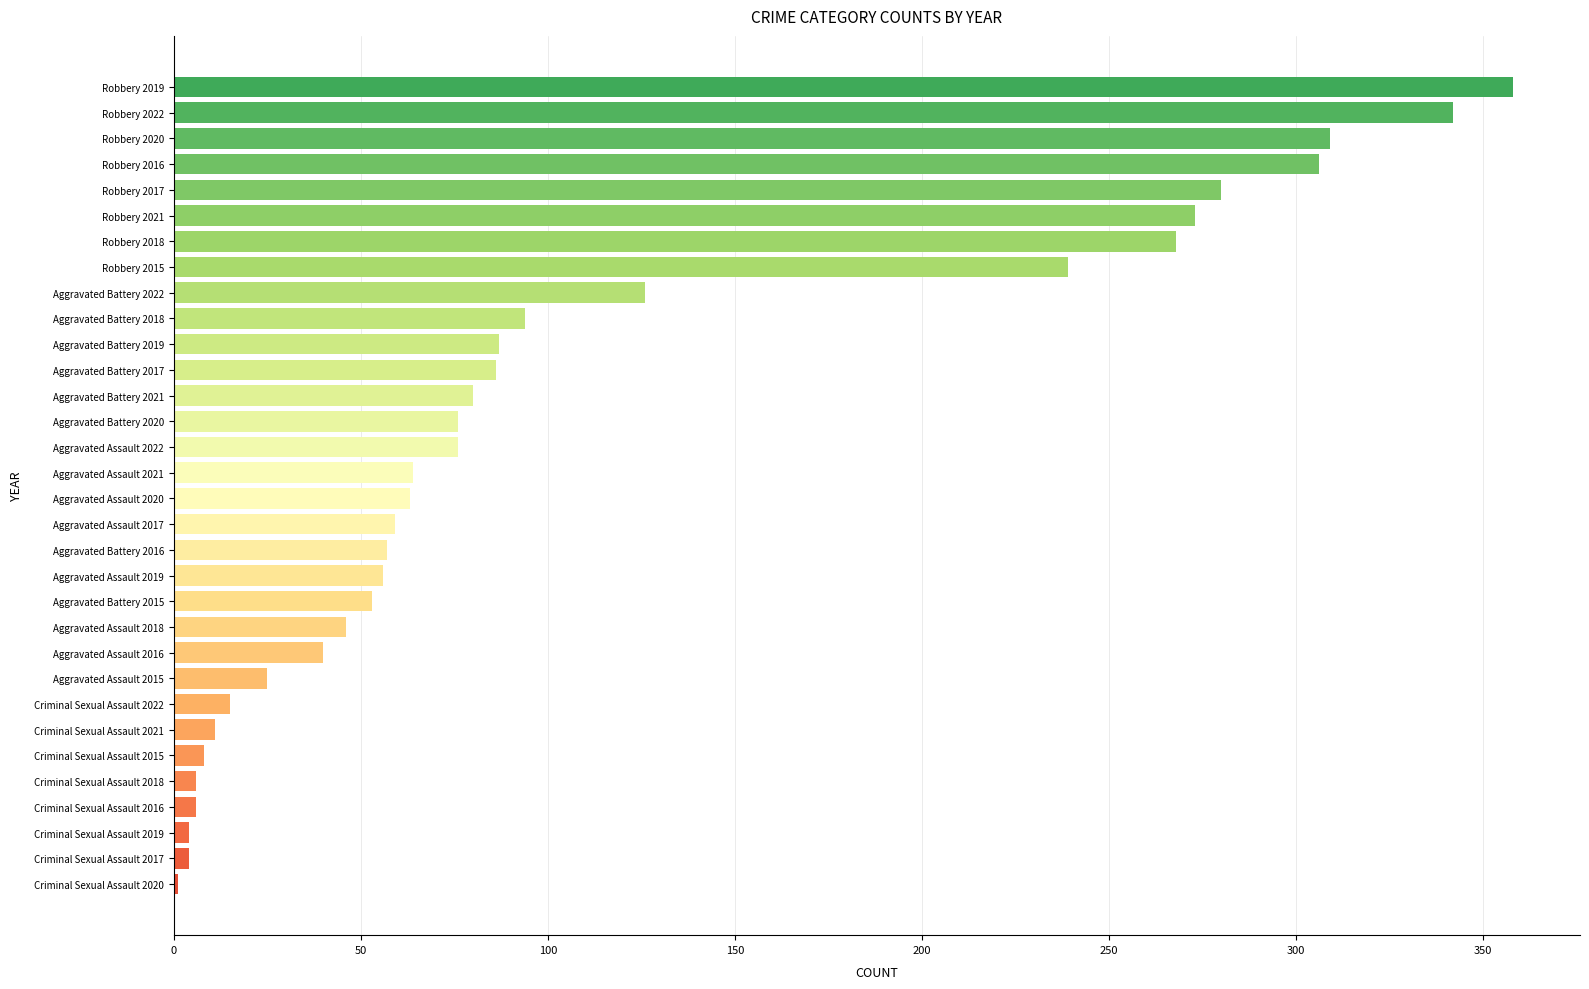

What is the sum of all values?

3518